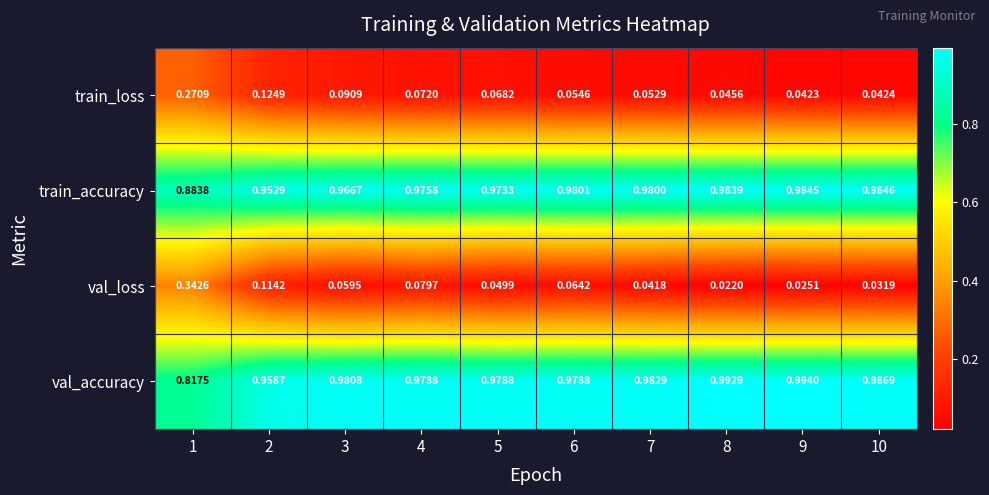

At 5, list the series in order from largest to smallest.

val_accuracy, train_accuracy, train_loss, val_loss